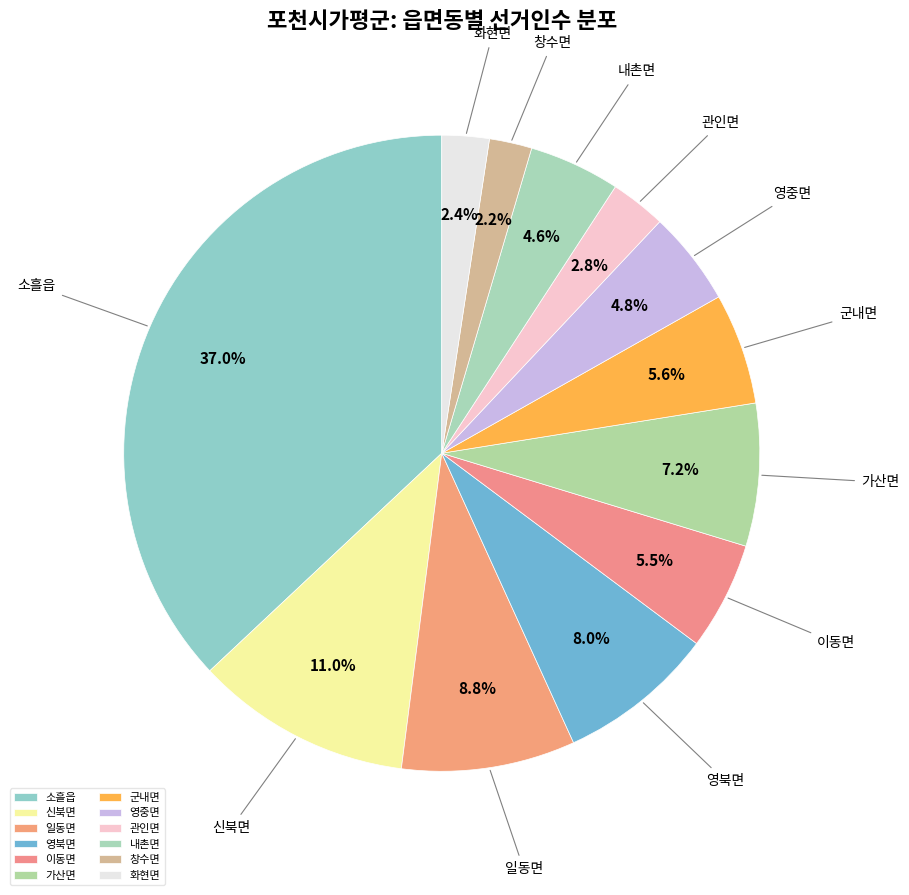

What portion of the pie excludes 창수면?

97.8%